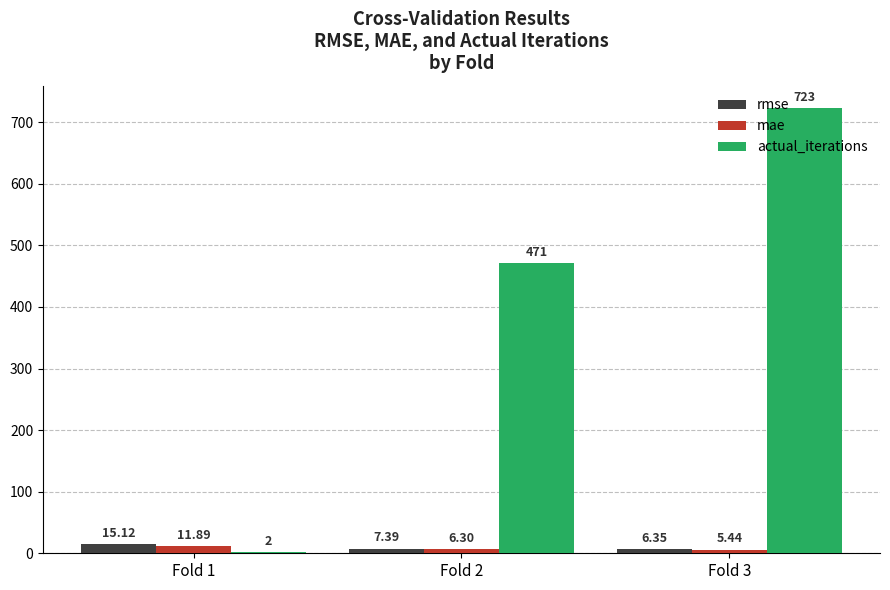

How many actual_iterations values are between 2 and 723?

3